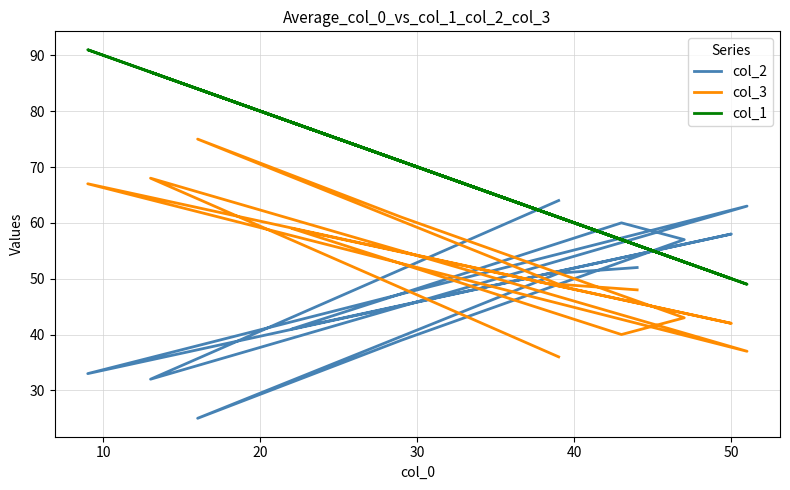

Which series has the largest total across all categories?

col_1